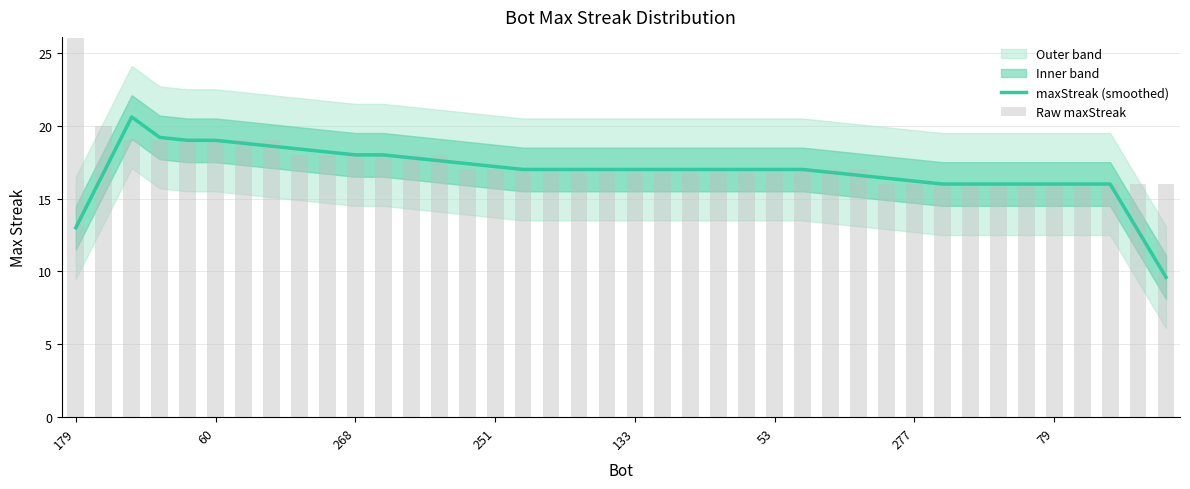

Which series has the largest total across all categories?

Raw maxStreak